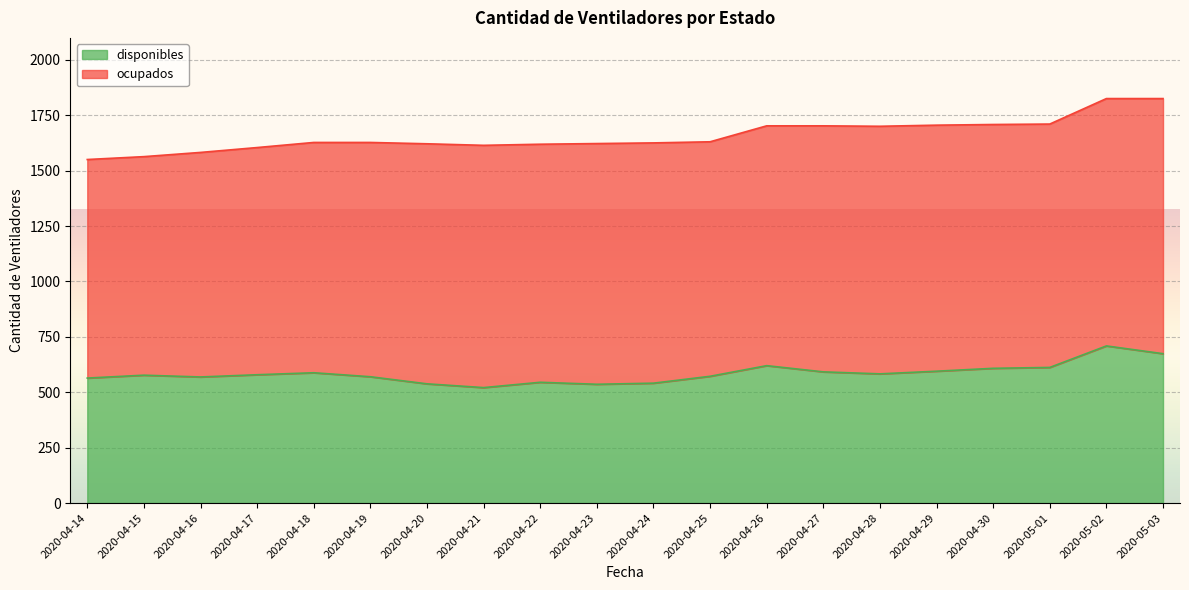

Read the value at 2020-04-28, to the nearest 50.

600